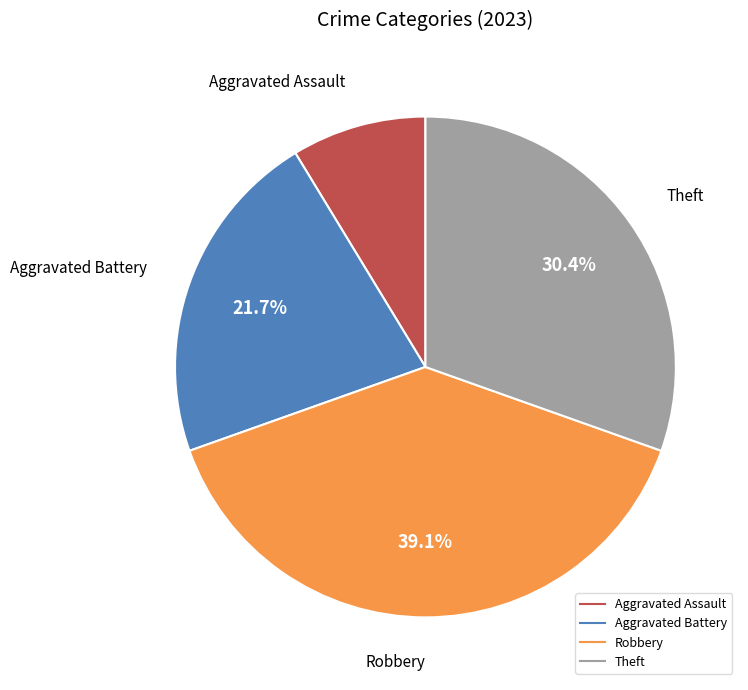

What is the total percentage of Robbery and Aggravated Battery?

60.9%